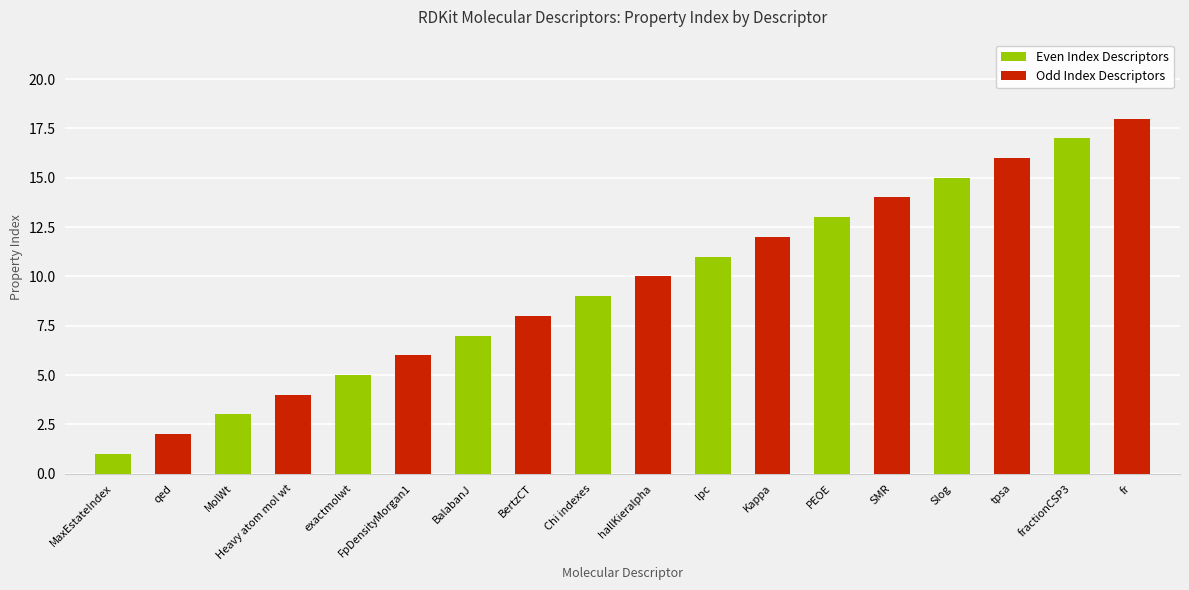

Rank the series by their average value, from highest to lowest.

Odd Index Descriptors, Even Index Descriptors